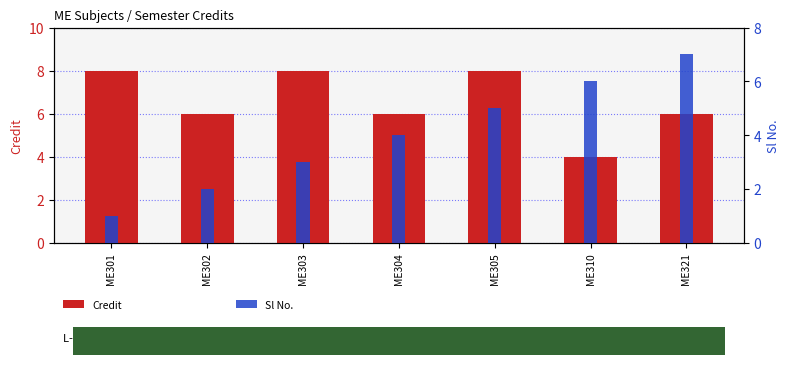

What is the difference between the maximum and minimum values in the Credit series?

4